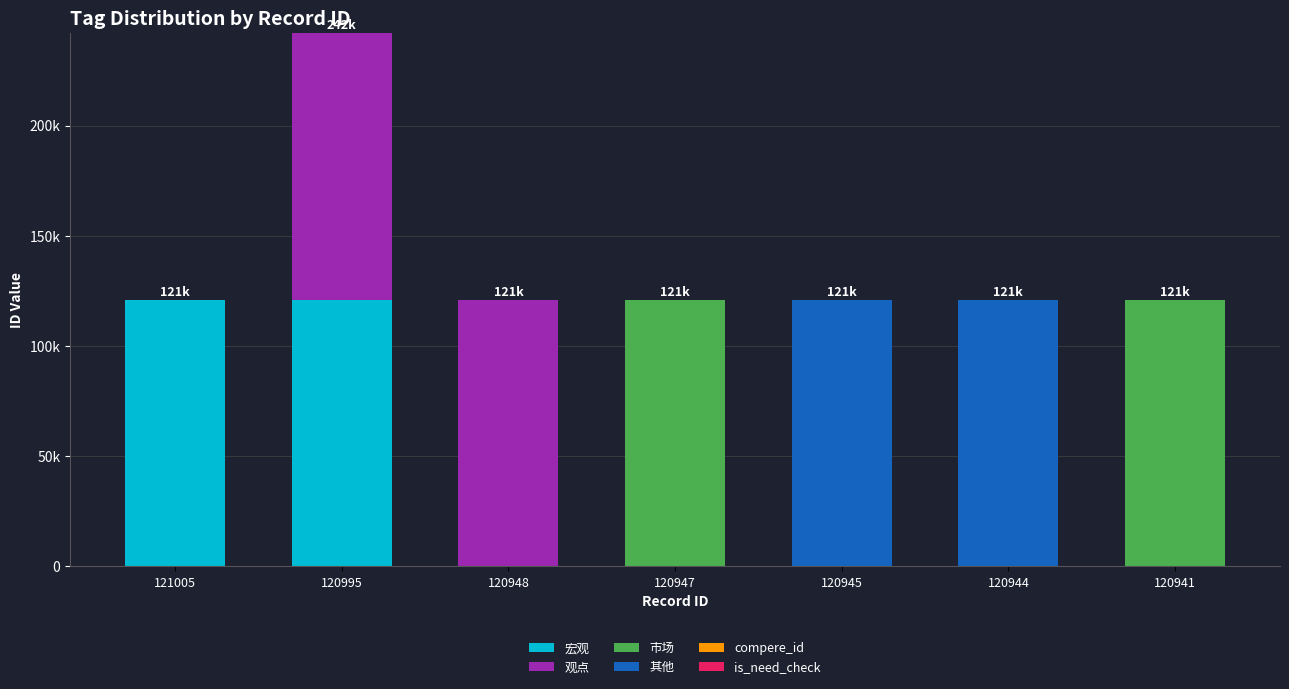

The value of 其他 at 120948 is 64771. True or false?

False